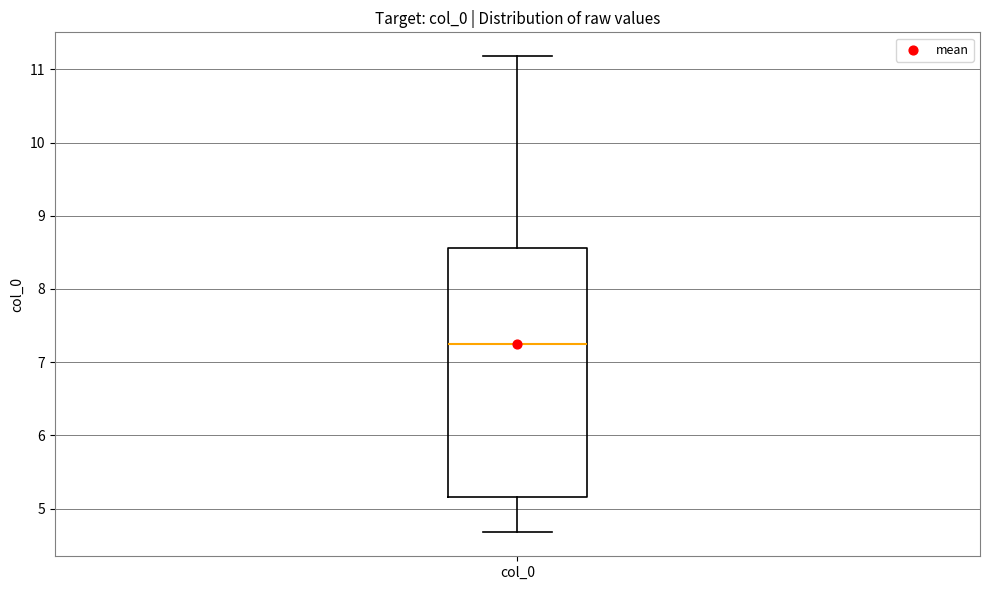

Transcribe this box plot: give where the median line is, the range the box spans, and where the two whiskers end, as read against the y-axis. The values are not printed on the chart, so give them approximately, as read against the axis.

median 7.2, box 5.2 to 8.6, whiskers 4.7 to 11.2